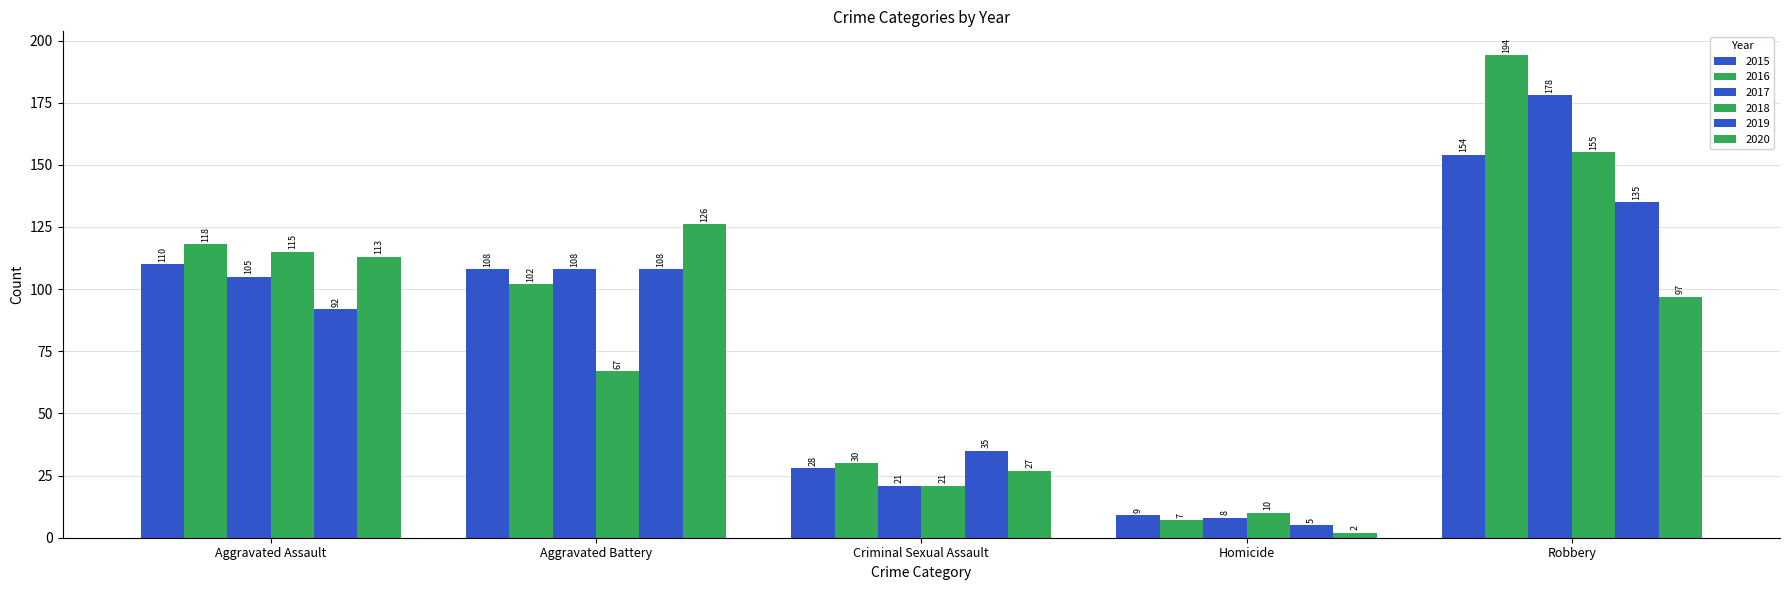

What is the spread (max minus min) of values at Robbery?

97